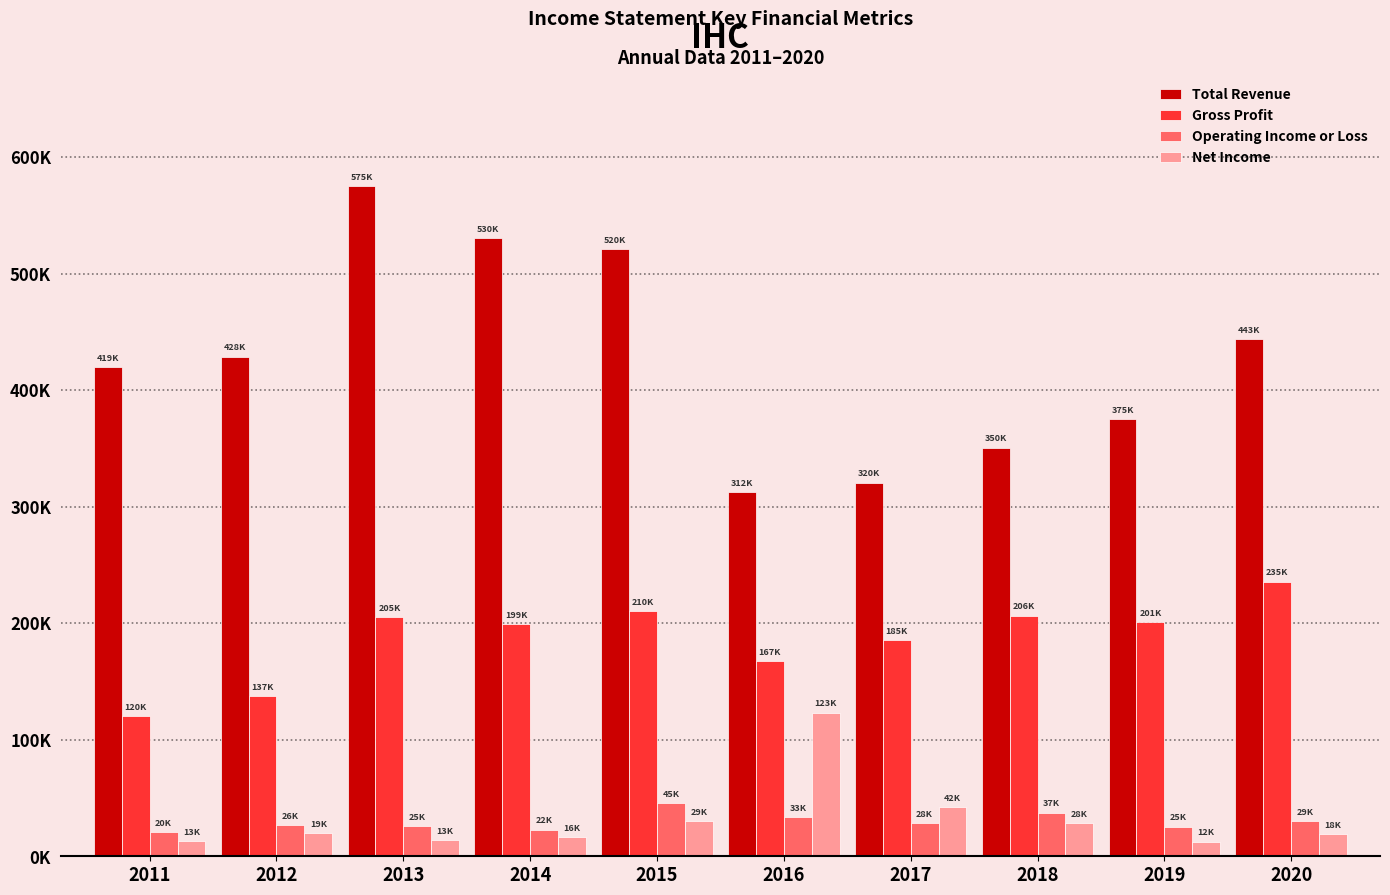

Does the chart contain stacked bars?

No